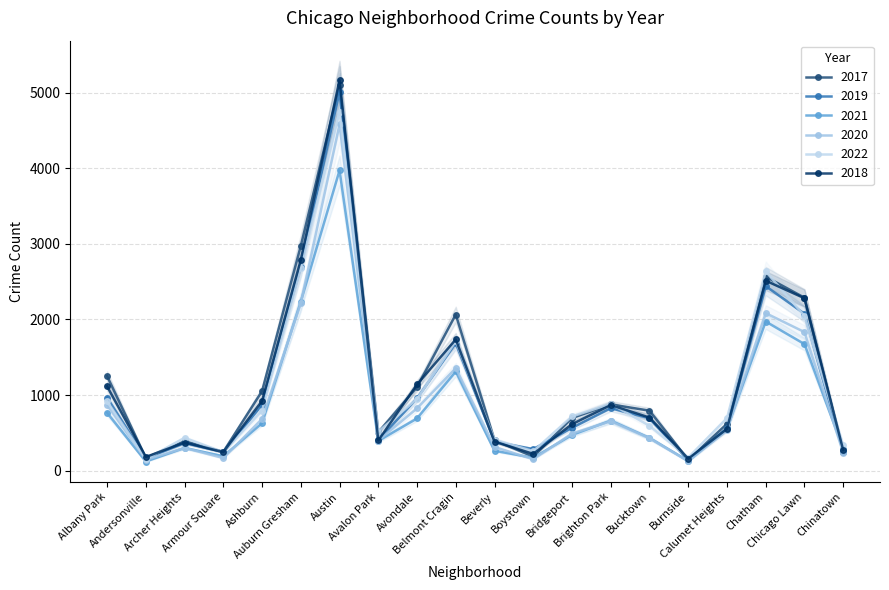

How many data points in 2020 are less than 538?

10